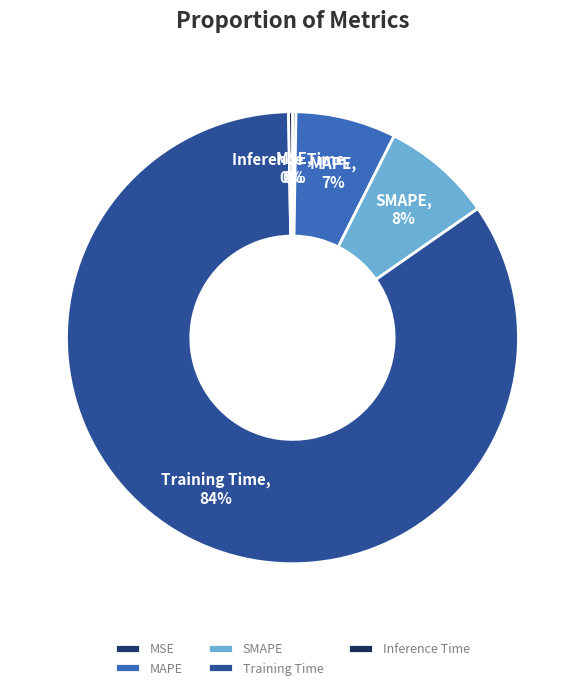

What percentage is the MAPE slice, to the nearest percent?

7%